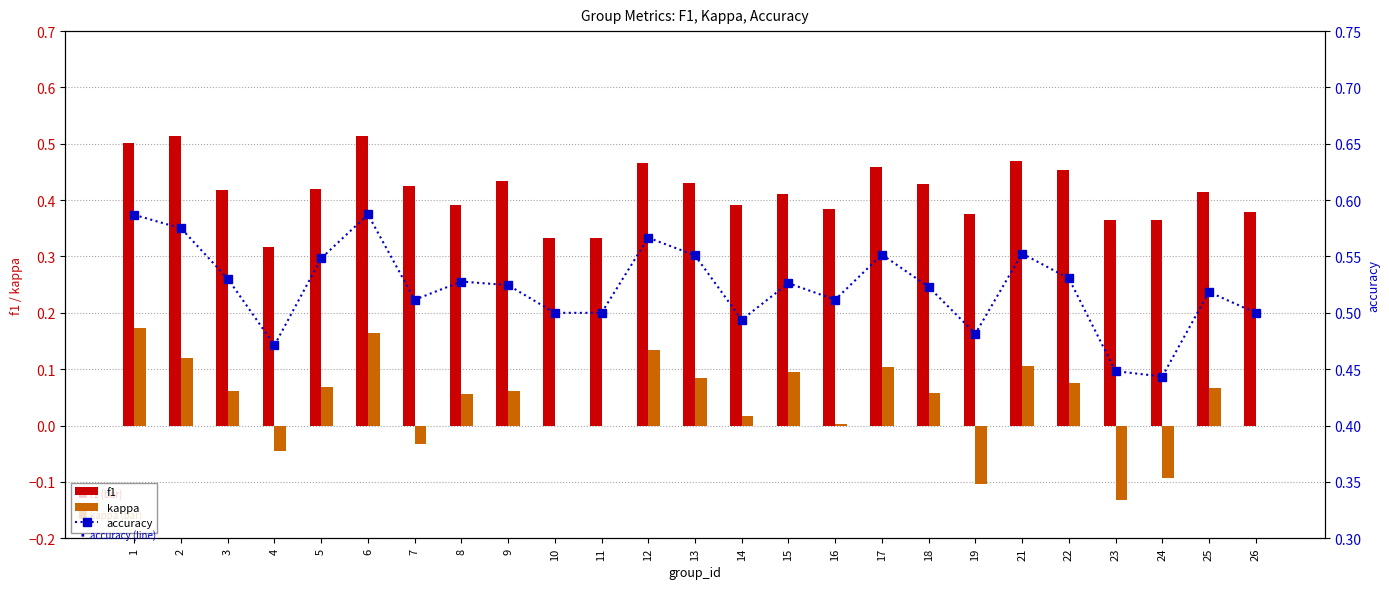

Which series has the largest range (max minus min)?

kappa